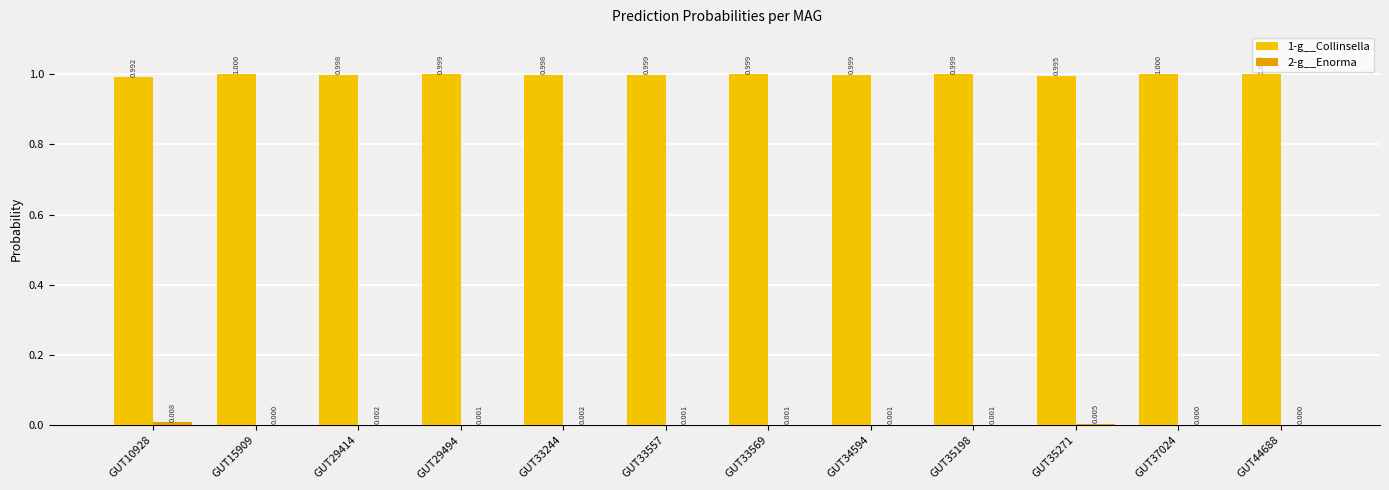

What is the total value across all series at GUT35198?

1.0